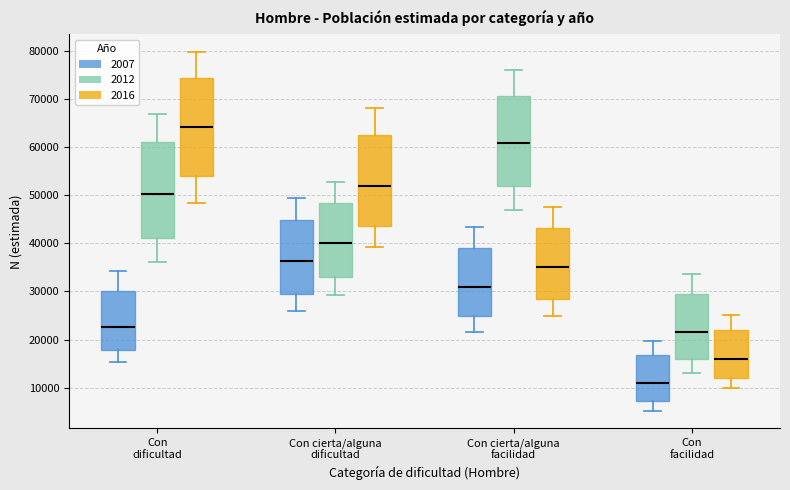

Which box has the lowest median line?

Con facilidad (2007)